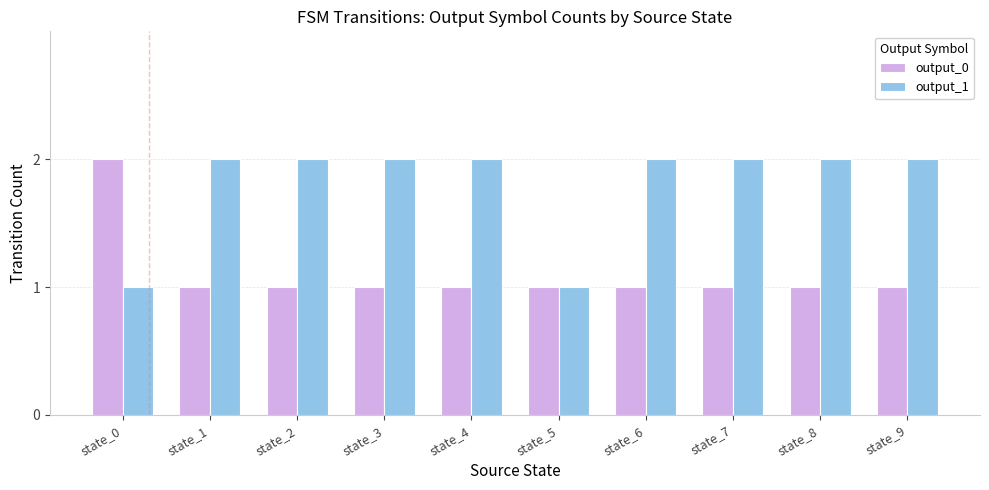

Count the number of categories in the chart.

10